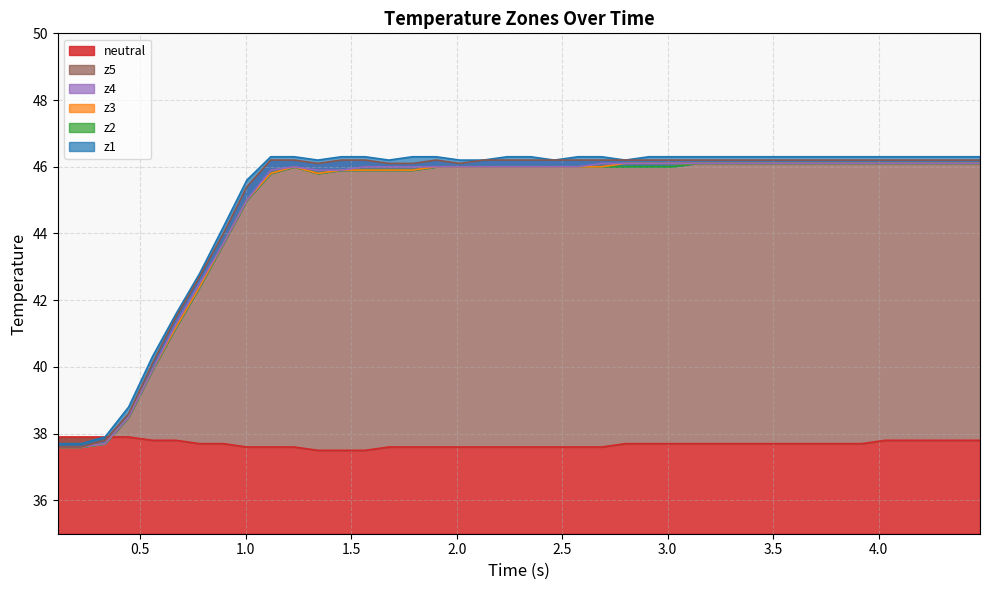

What are all the series names shown in the legend?

neutral, z1, z2, z3, z4, z5